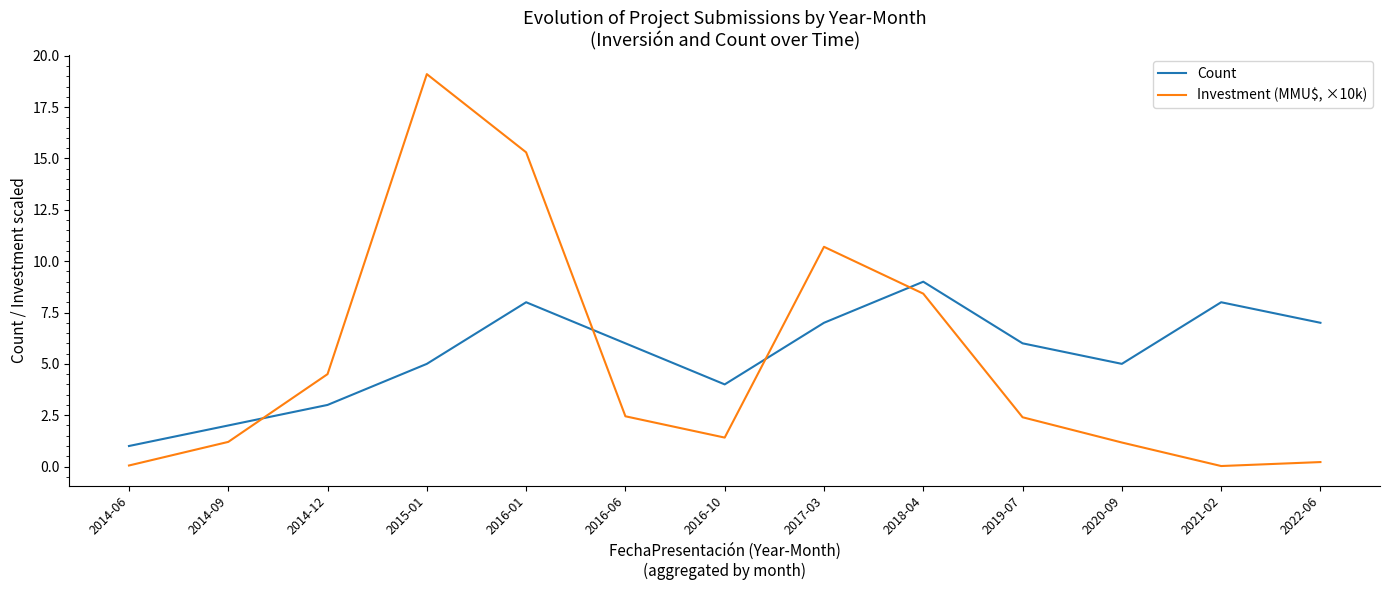

What is the greatest value displayed?

19.1